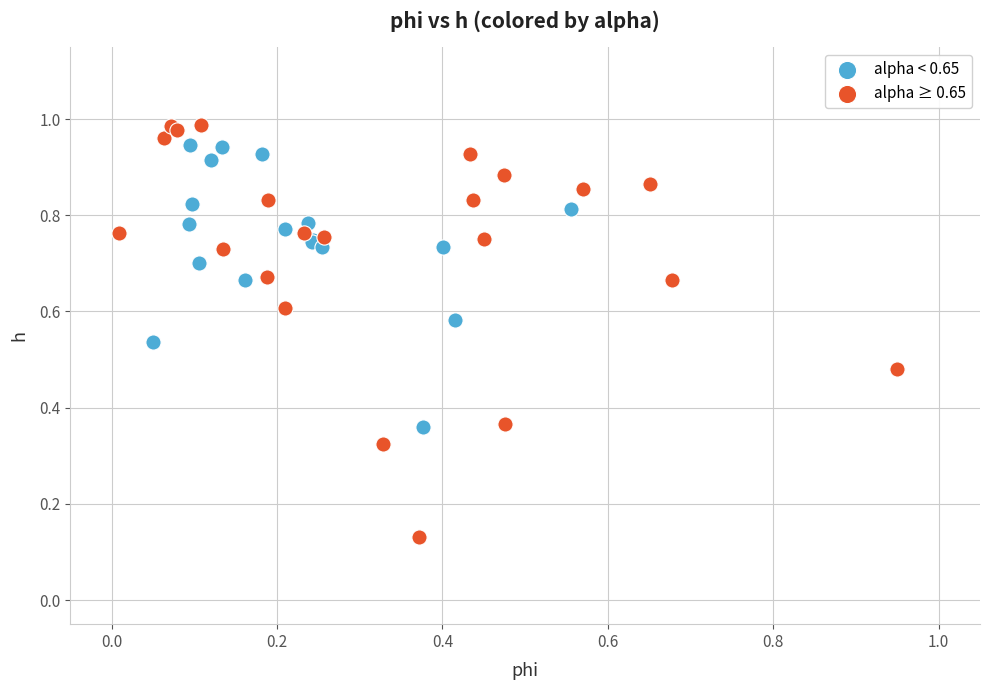

Which series reaches the minimum Y coordinate?

alpha ≥ 0.65